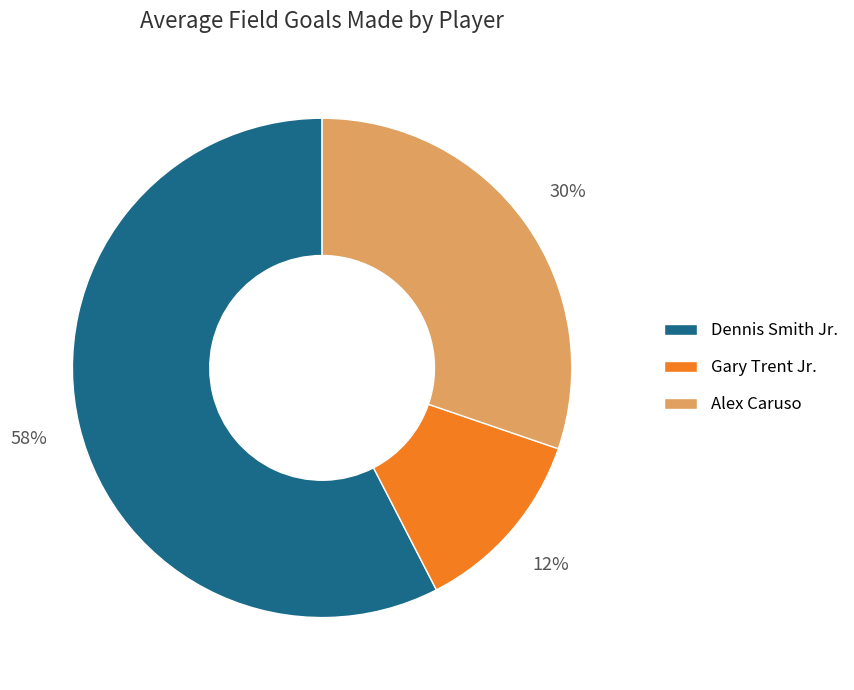

Which slice is the largest?

Dennis Smith Jr.